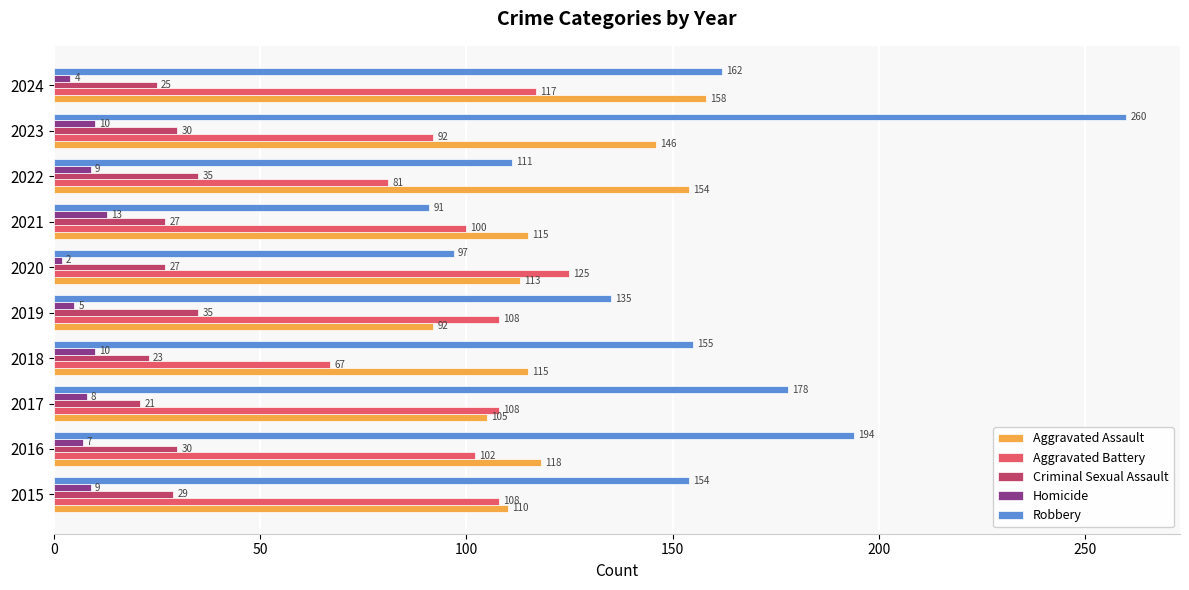

Count the number of data series in this chart.

5